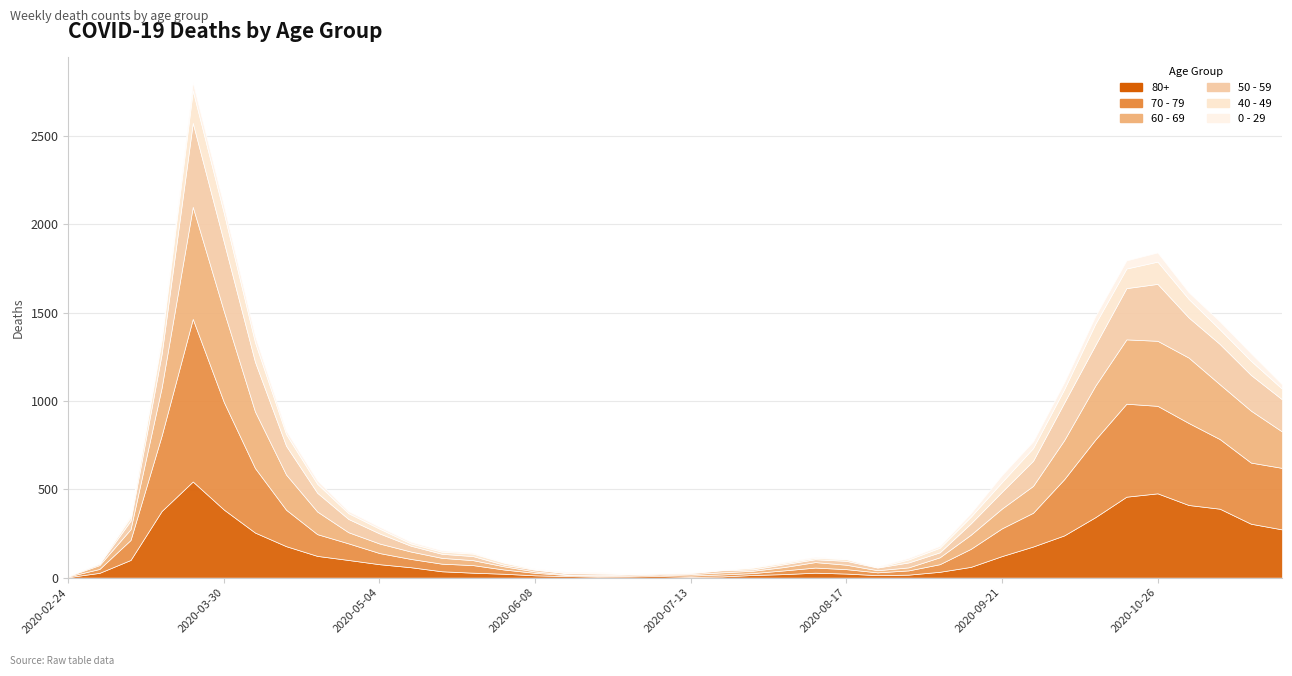

What is the difference between the maximum and second lowest values in the 0 - 29 series?

51